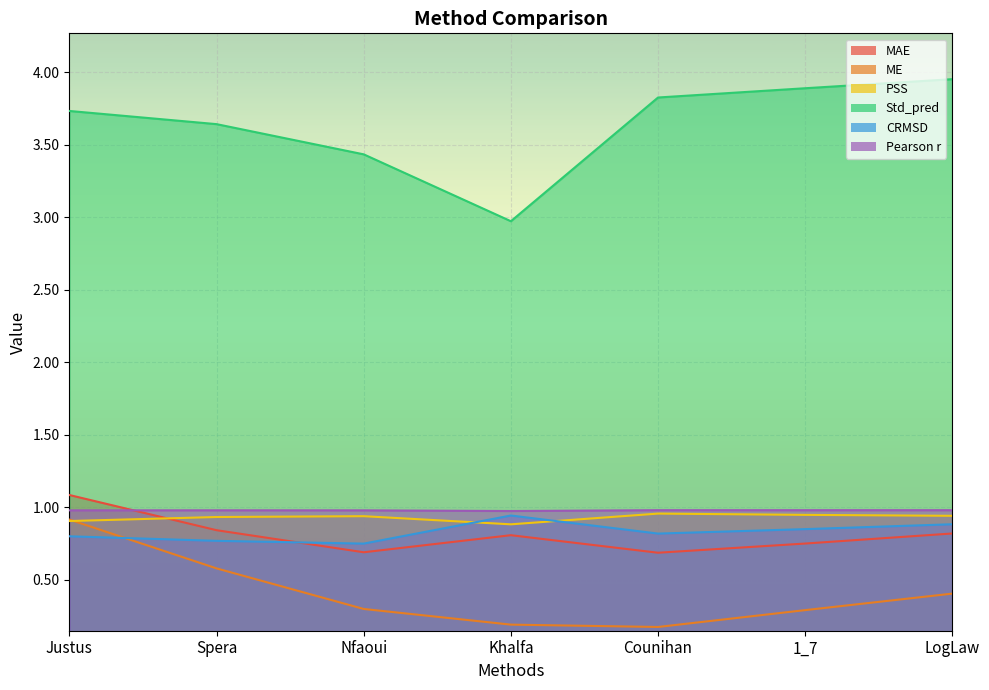

Is the value of PSS at Nfaoui greater than the value of CRMSD at Khalfa?

No